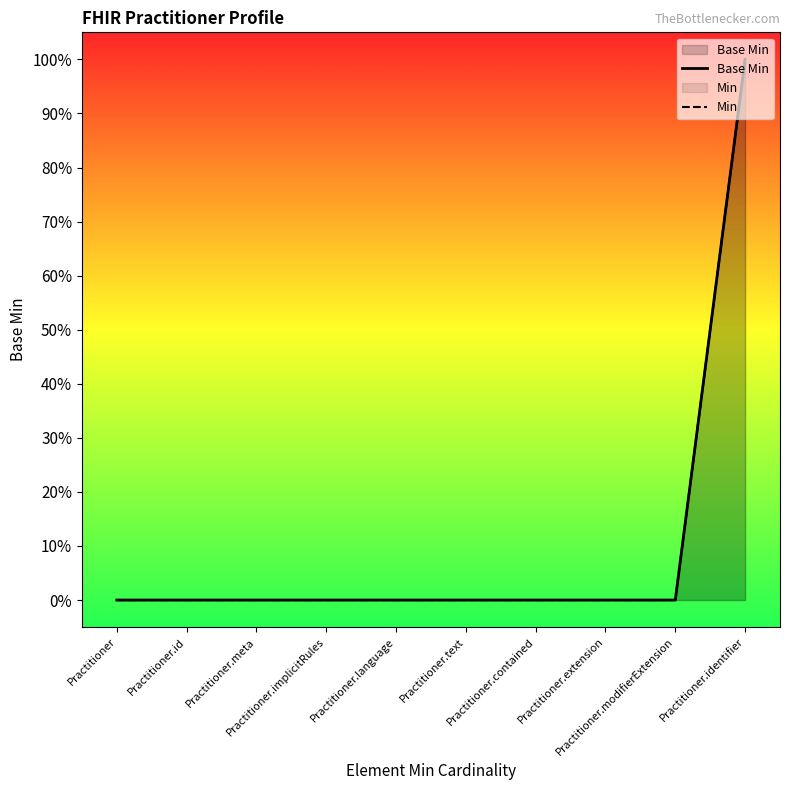

What position from the left is Practitioner.contained?

7